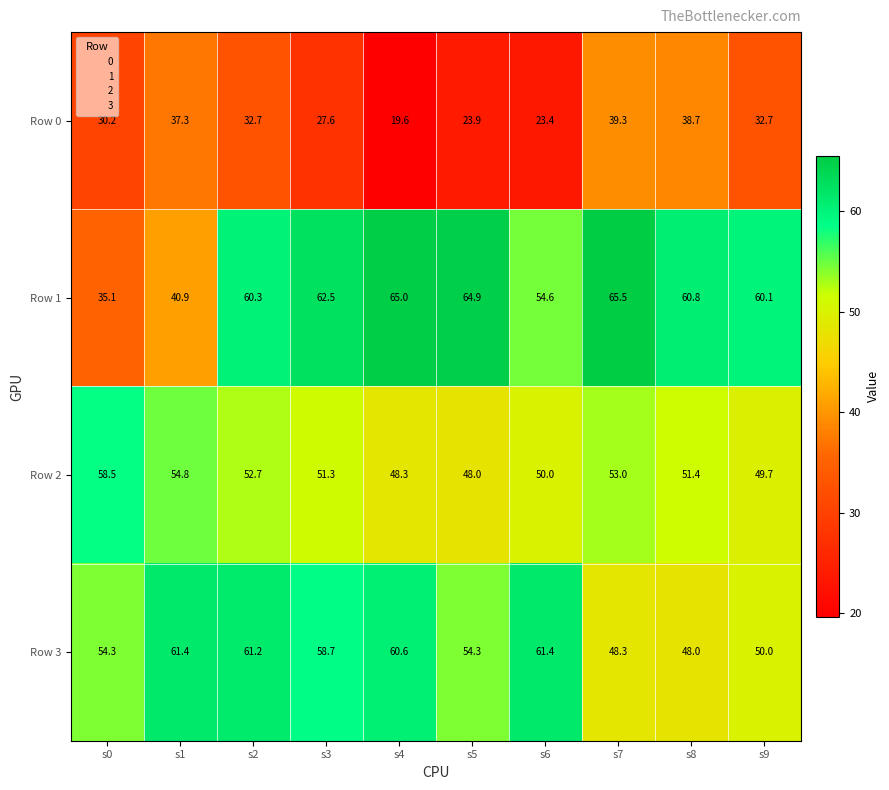

The Row 2 series shows 77.6 at s2. True or false?

False